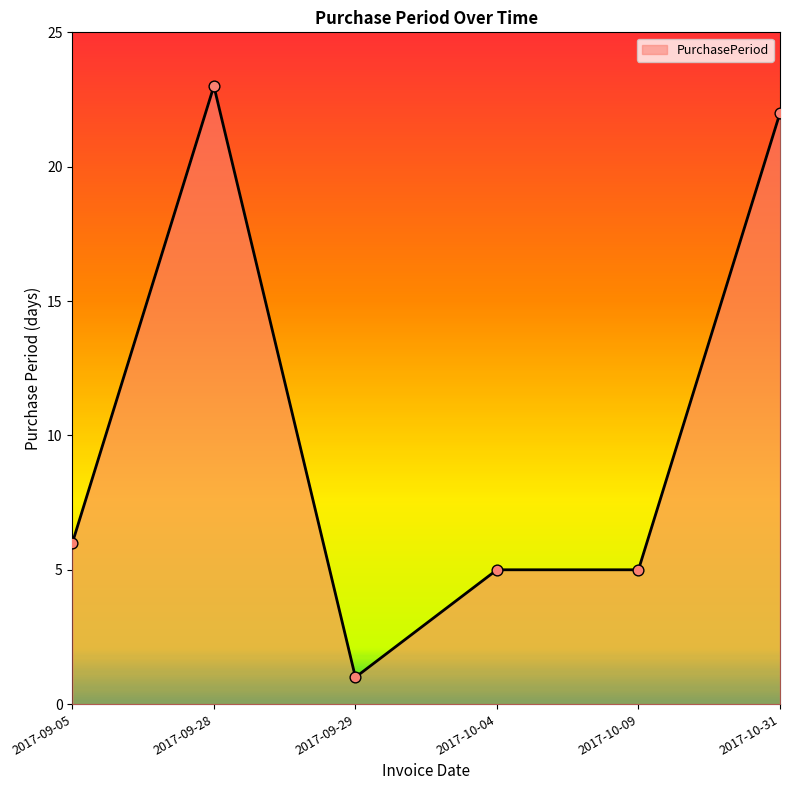

What is the ratio of the value at 2017-09-29 to the value at 2017-10-04?

0.2